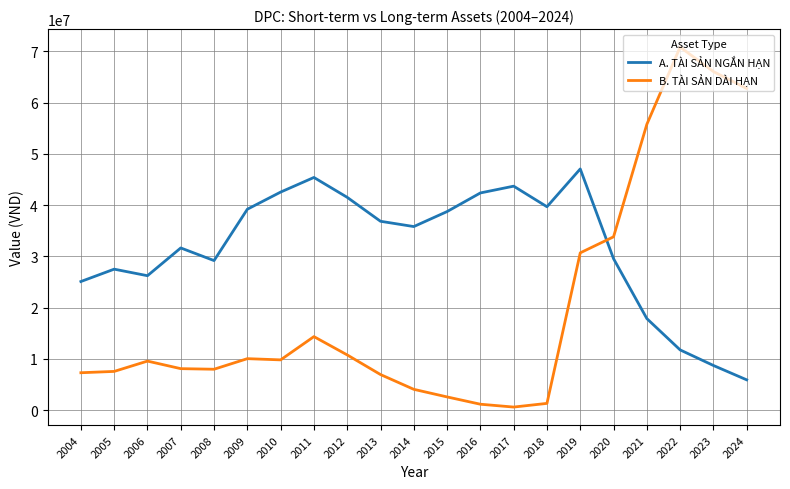

What is the difference between the second highest and minimum values in the B. TÀI SẢN DÀI HẠN series?

65482975